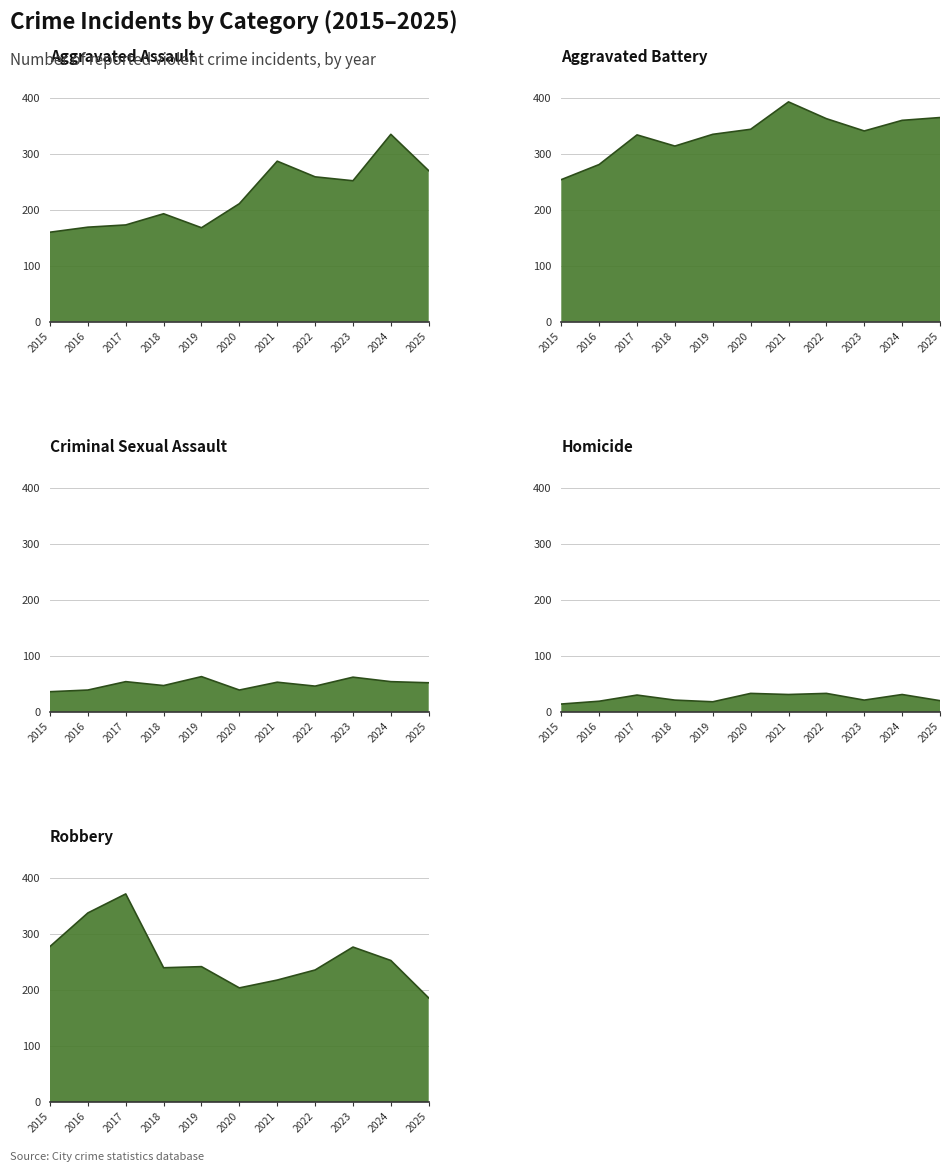

Between 2016 and 2021, which series saw the biggest shift?

Robbery